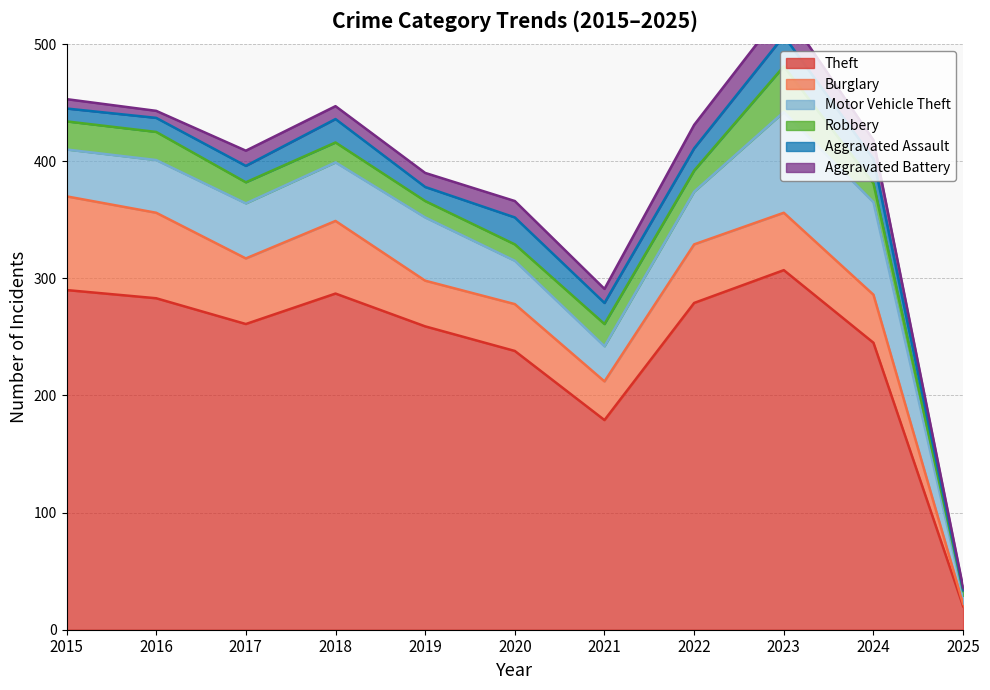

True or false: Aggravated Assault and Theft intersect in this chart.

False